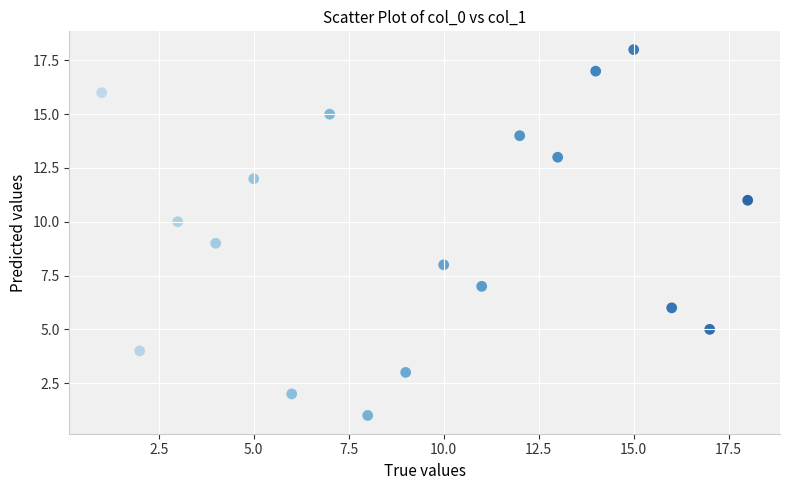

What is the range of Y values (max minus min)?

17